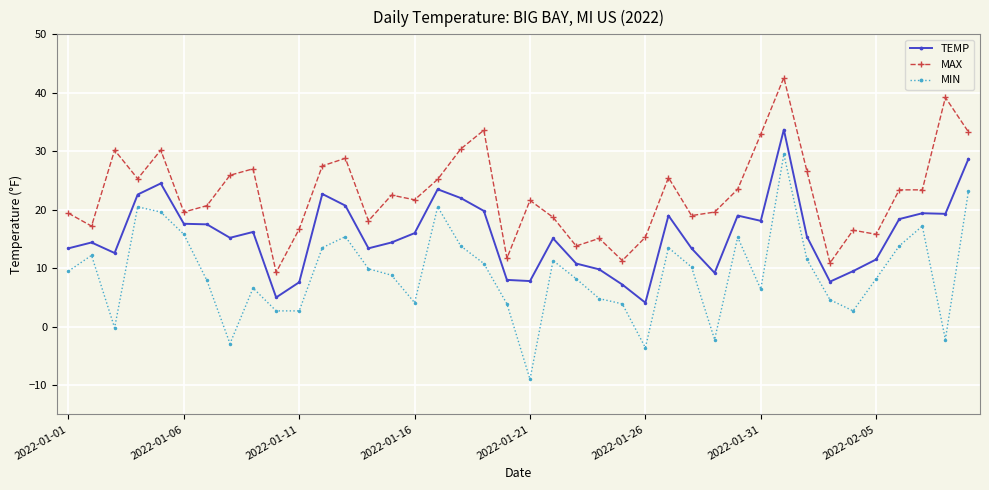

Which series has the largest range (max minus min)?

MIN